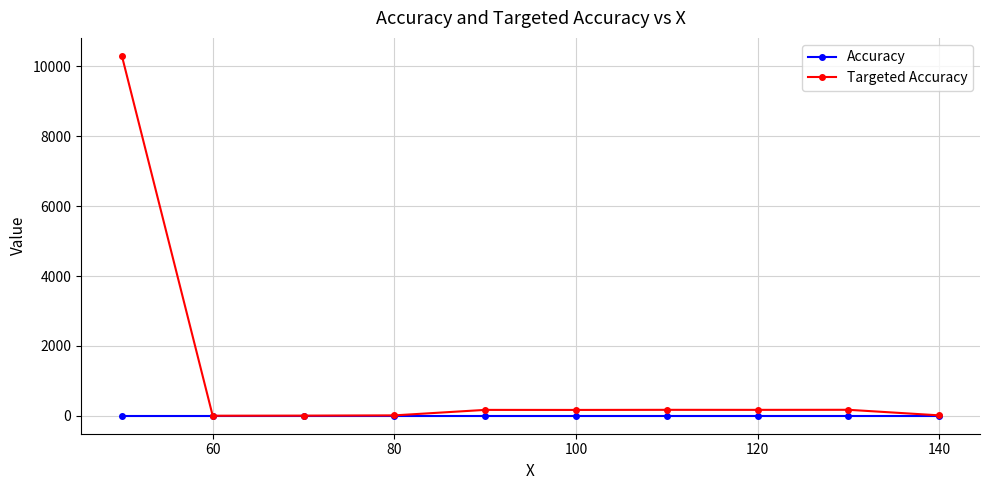

What is the sum of all Accuracy values?

40